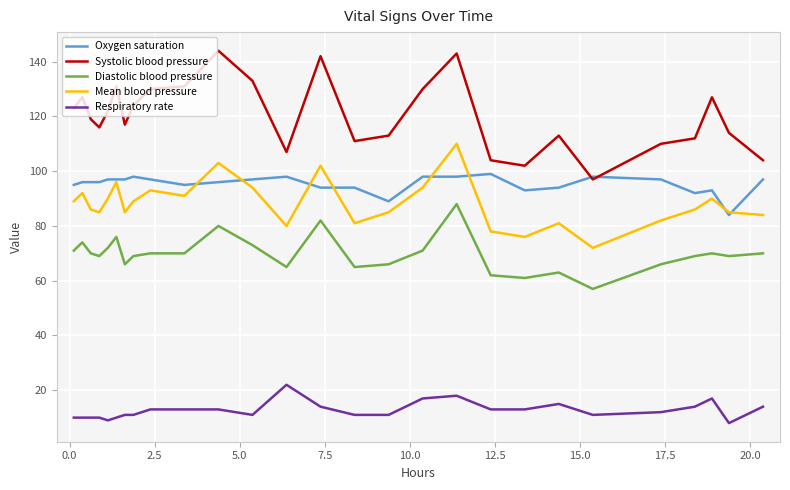

True or false: Systolic blood pressure and Mean blood pressure intersect in this chart.

False